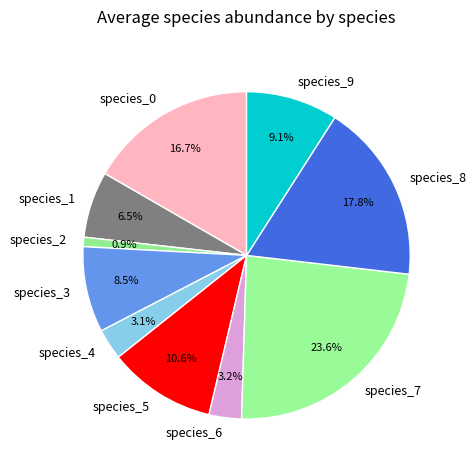

To the nearest percent, what is the difference between the largest and smallest slice percentages?

22%